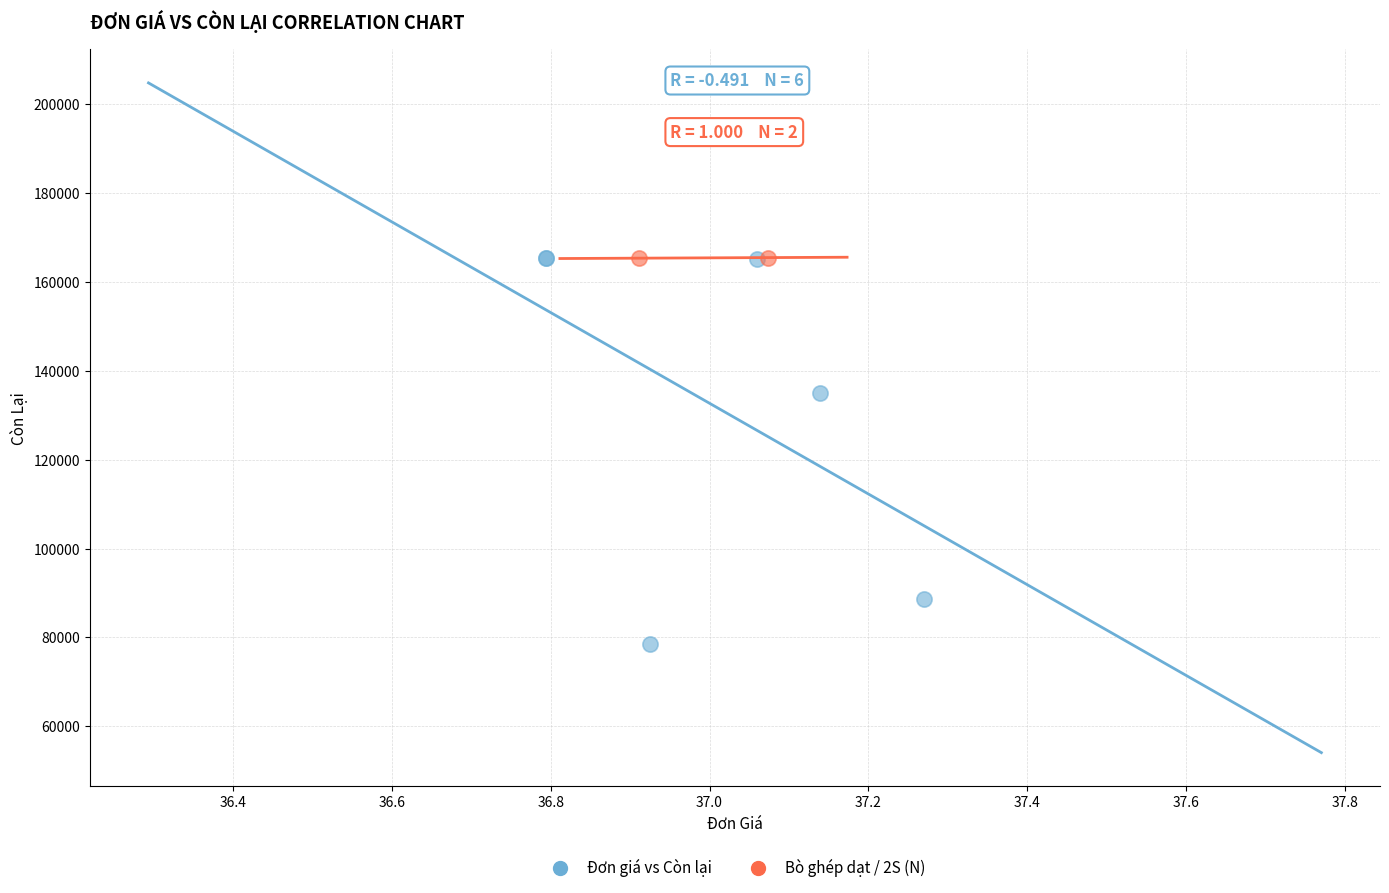

What are all the series names shown in the legend?

Đơn giá vs Còn lại, Bò ghép dạt / 2S (N)